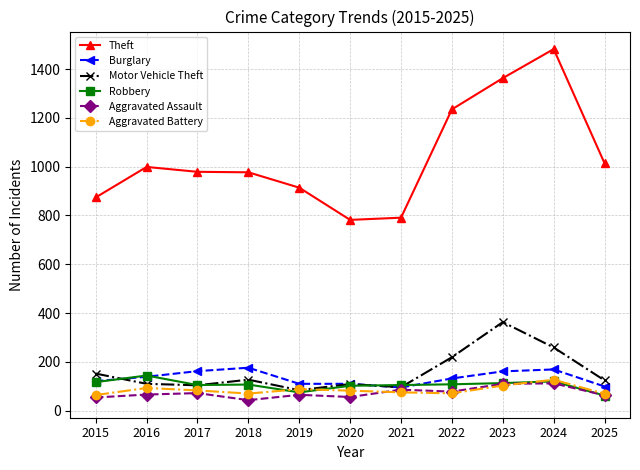

What is the difference between the second highest and minimum values in the Aggravated Battery series?

39